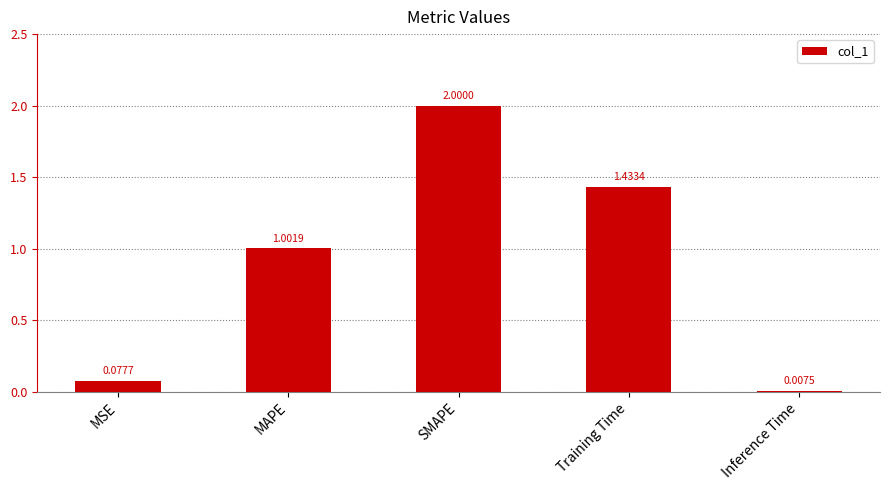

At which label is the value closest to 1?

MAPE